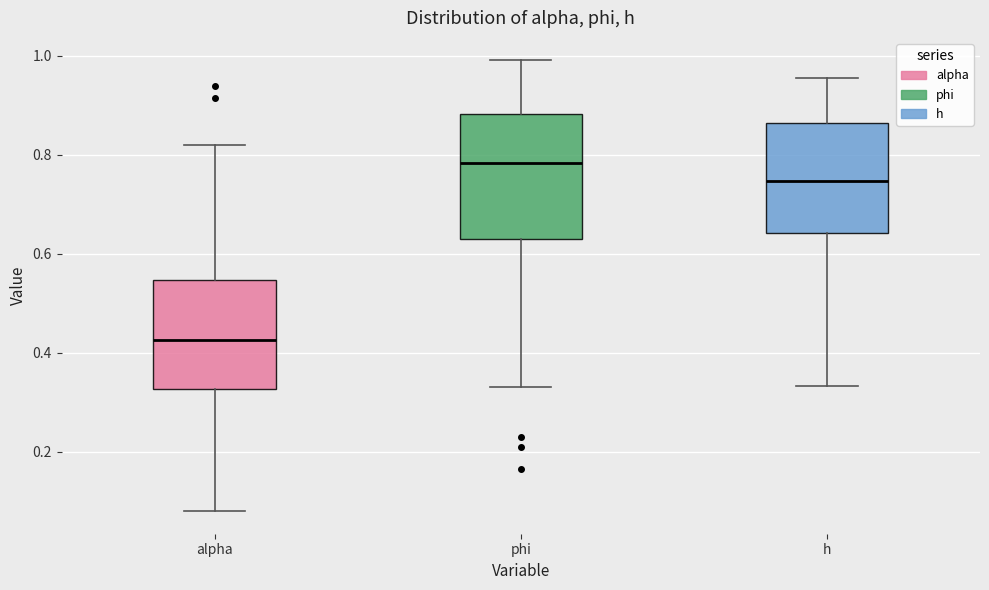

Reading left to right, transcribe this box plot: for each box, give where its median line is, the range the box spans, and where its two whiskers end, as read against the y-axis. The values are not printed on the chart, so give them approximately, as read against the axis.

alpha: median 0.42, box 0.32 to 0.54, whiskers 0.08 to 0.82
phi: median 0.78, box 0.64 to 0.88, whiskers 0.34 to 1.00
h: median 0.74, box 0.64 to 0.86, whiskers 0.34 to 0.96